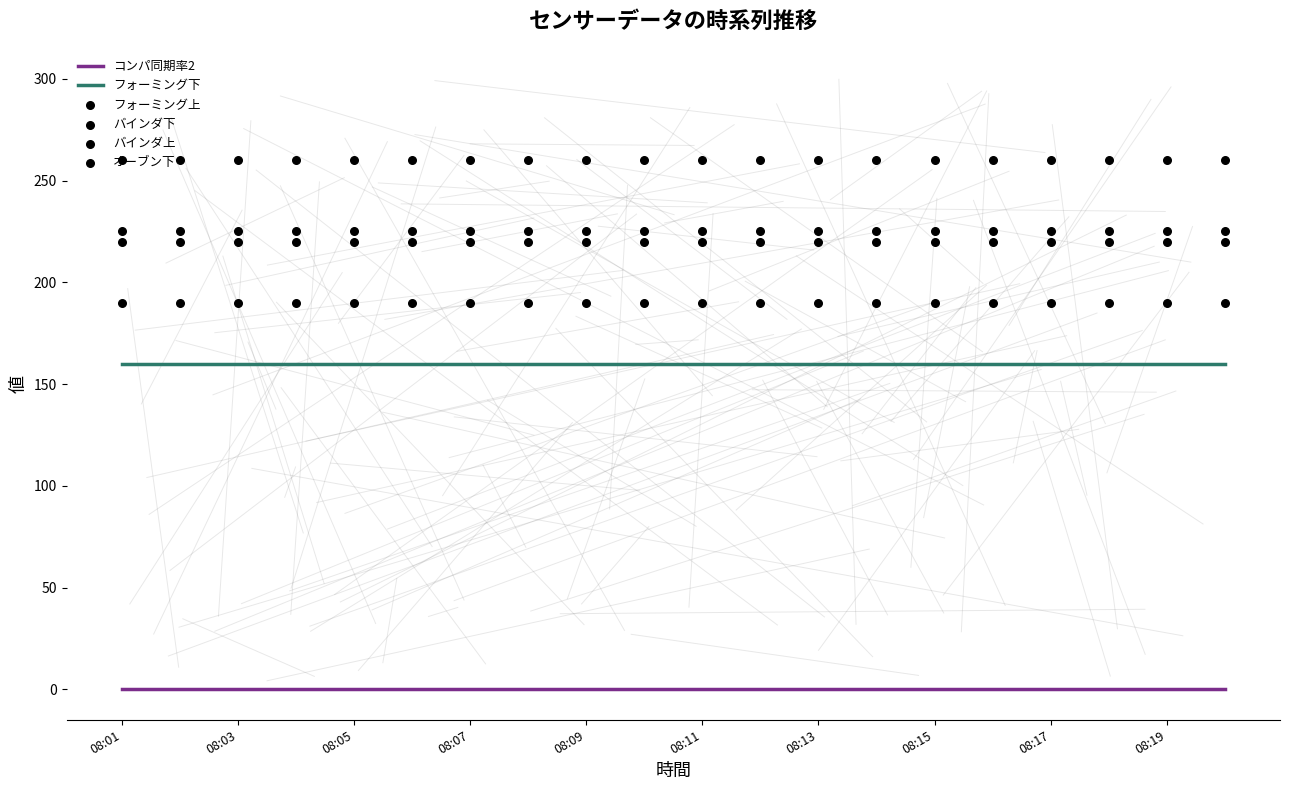

At which category is the sum across all series the highest?

08:01